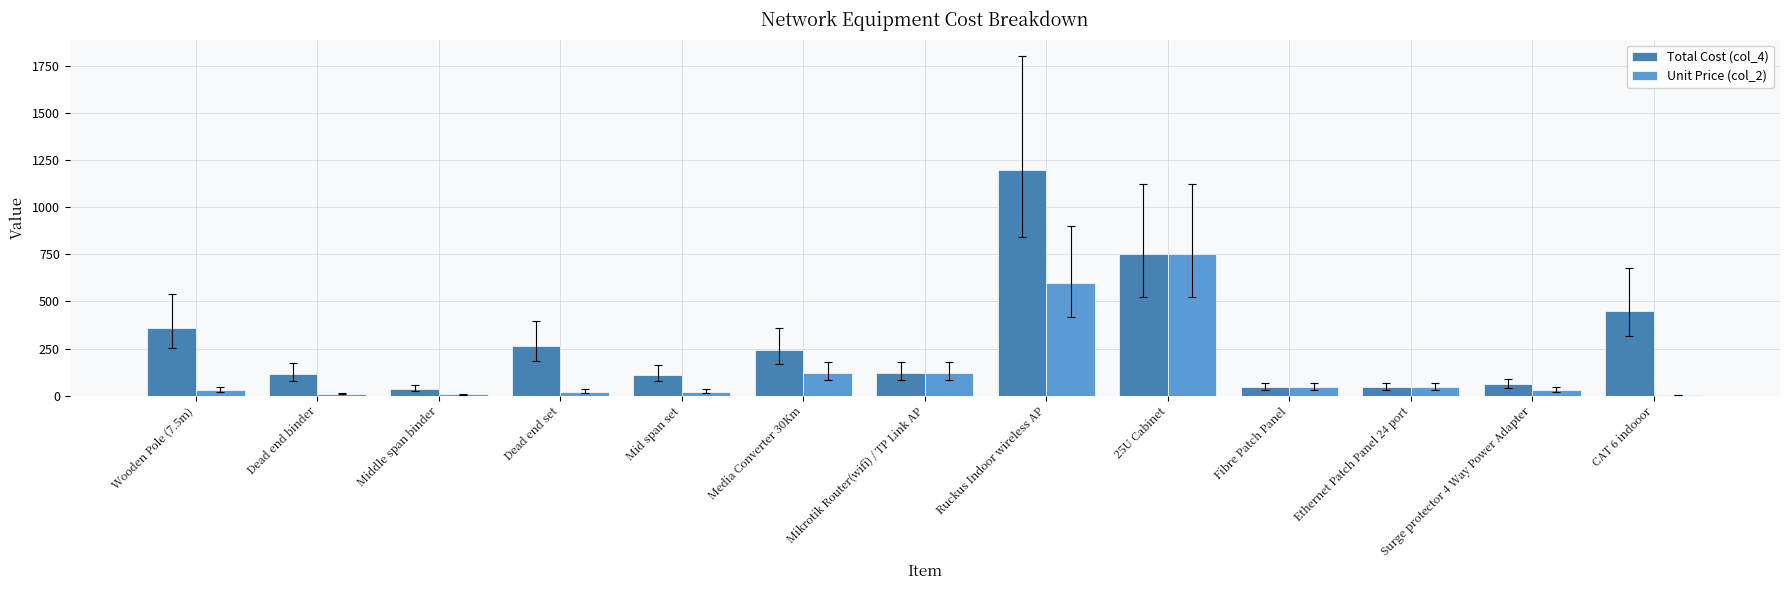

Are the bars grouped side by side (vs. stacked)?

Yes